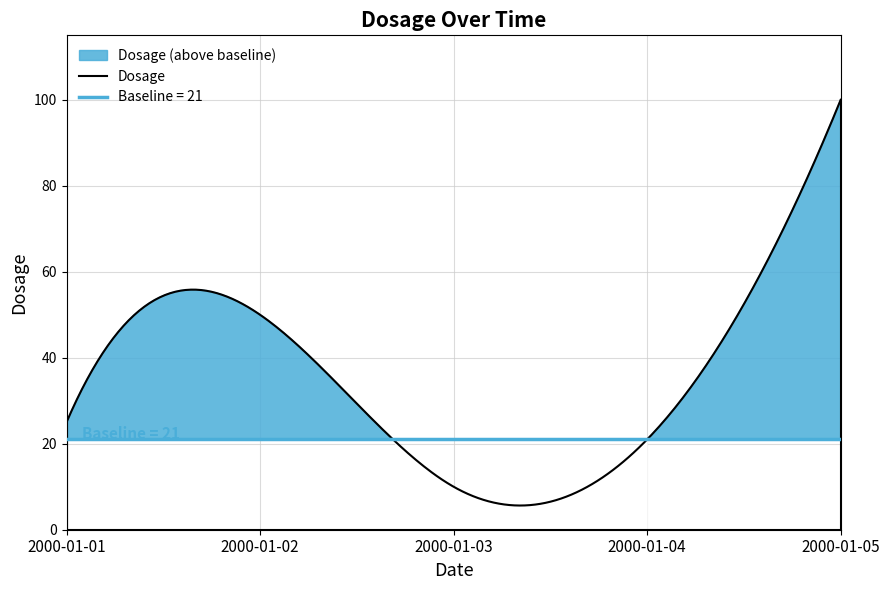

How many series are shown in this chart?

1